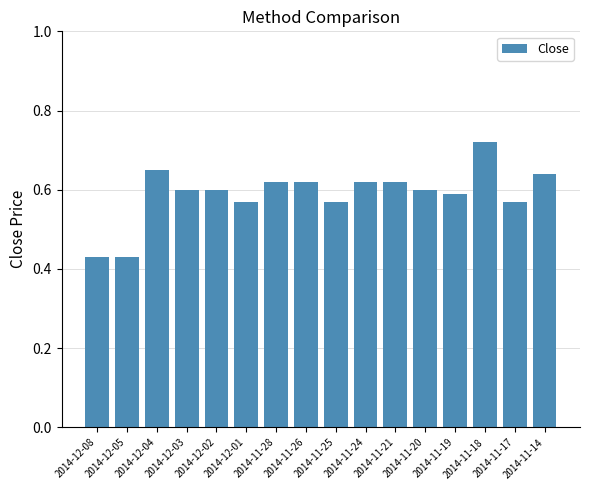

Count the values in the range 0 to 1.

16